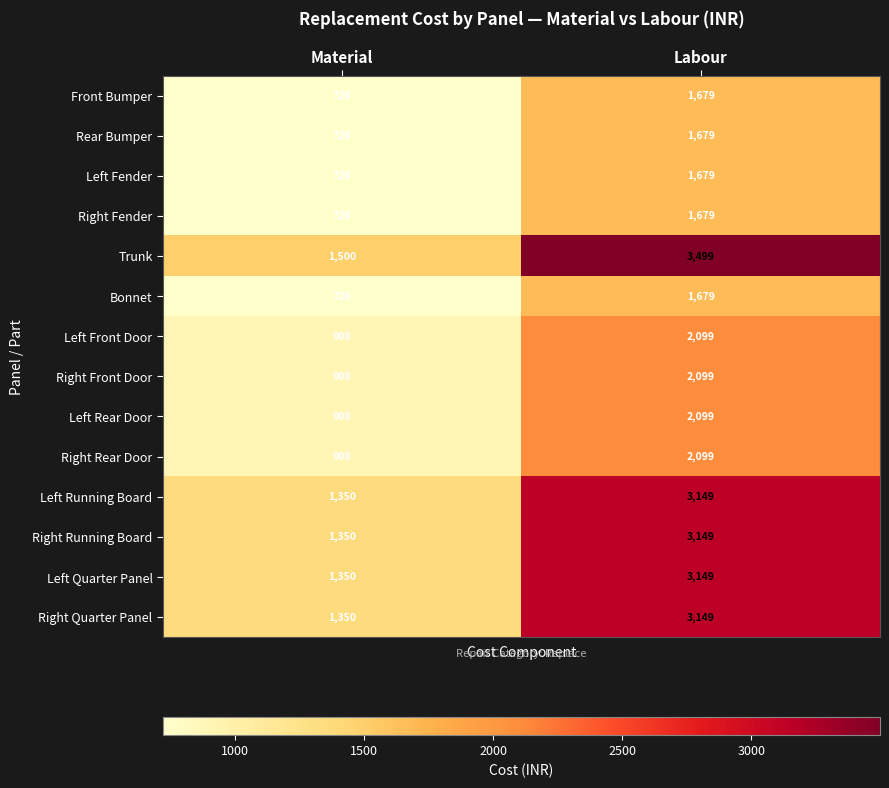

Reading right to left, transcribe all the data shown in this chart.

Front Bumper: 1679	720
Rear Bumper: 1679	720
Left Fender: 1679	720
Right Fender: 1679	720
Trunk: 3499	1500
Bonnet: 1679	720
Left Front Door: 2099	900
Right Front Door: 2099	900
Left Rear Door: 2099	900
Right Rear Door: 2099	900
Left Running Board: 3149	1350
Right Running Board: 3149	1350
Left Quarter Panel: 3149	1350
Right Quarter Panel: 3149	1350